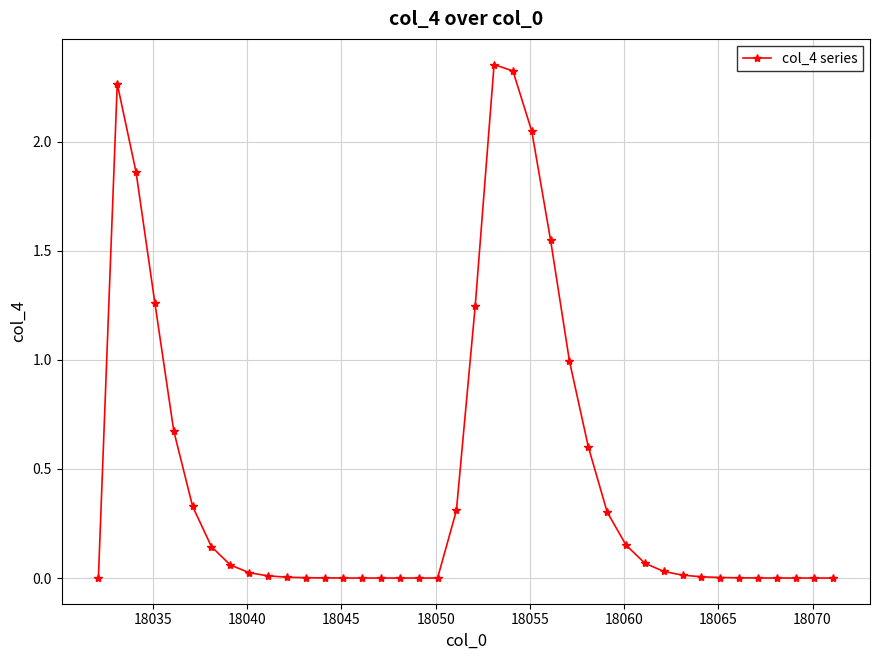

How many distinct data groups are displayed?

1